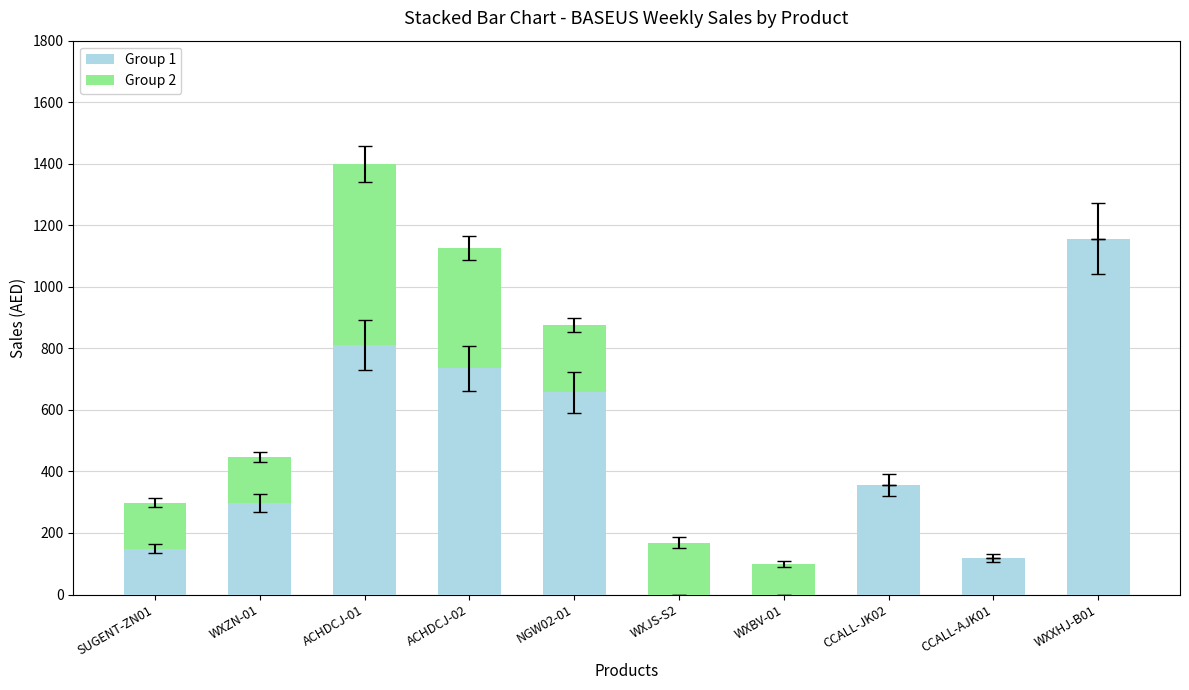

At which category is the sum across all series the highest?

ACHDCJ-01